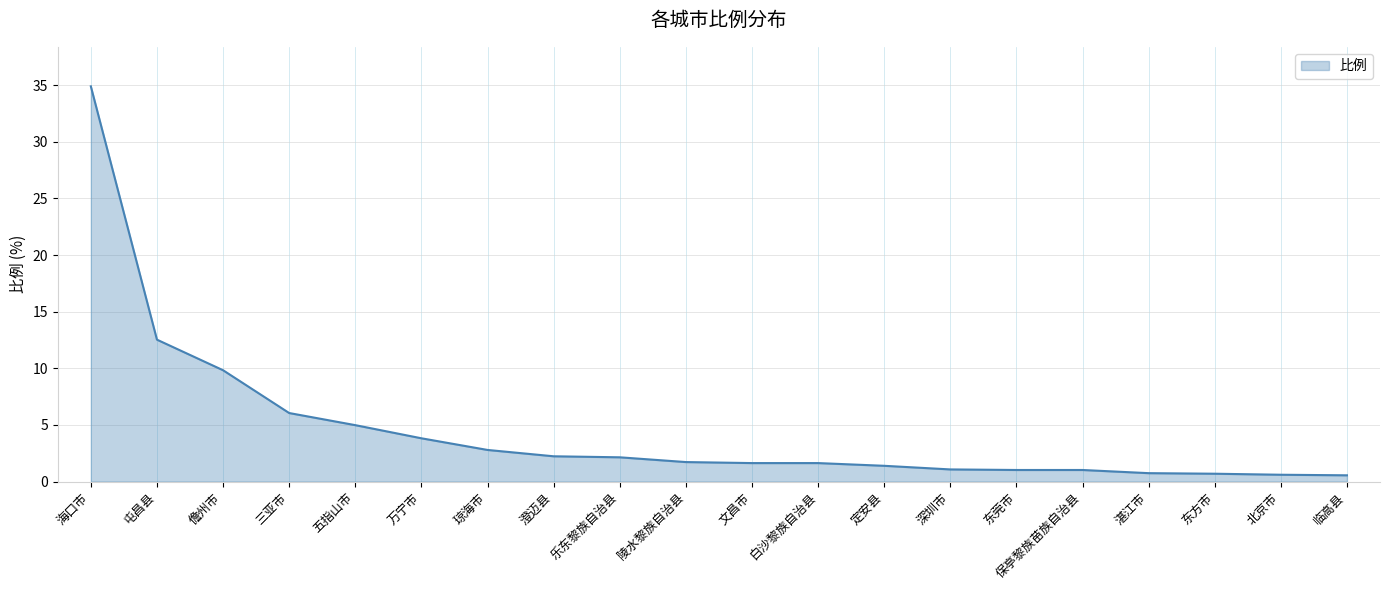

What value does the data have at 保亭黎族苗族自治县?

1.0